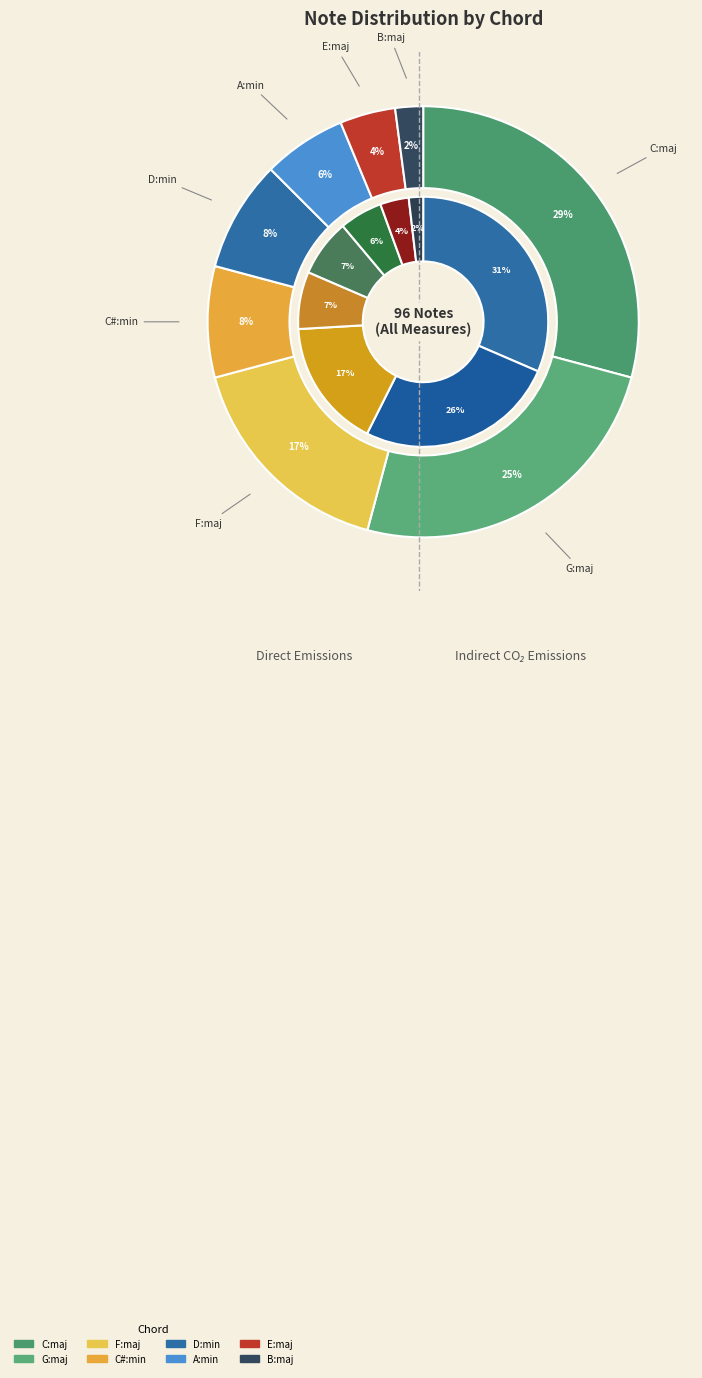

The F:maj slice represents 26% of the pie. True or false?

False